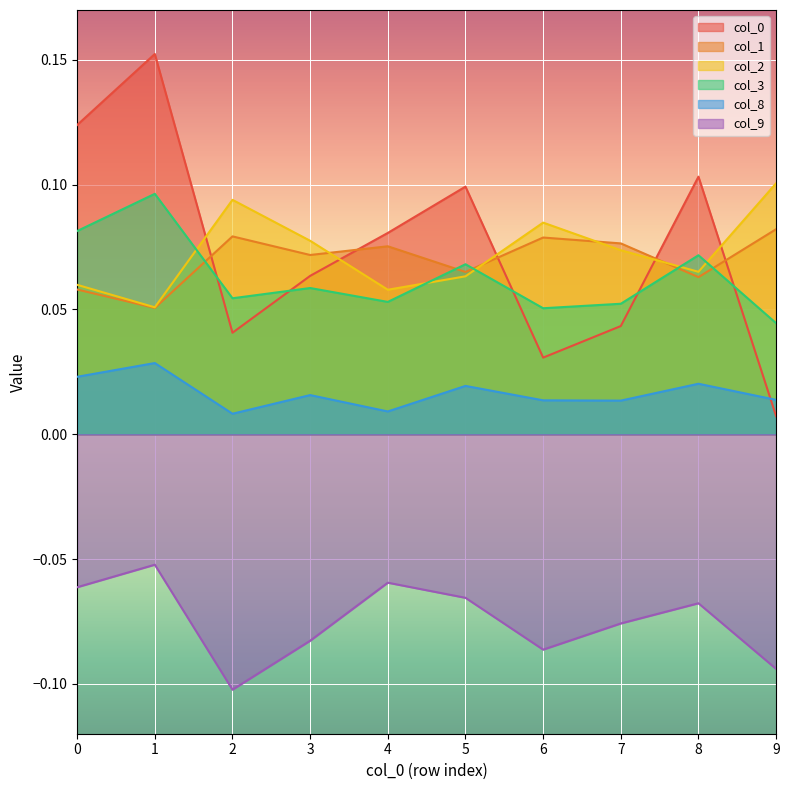

What is the sum of all 2 values?

0.7